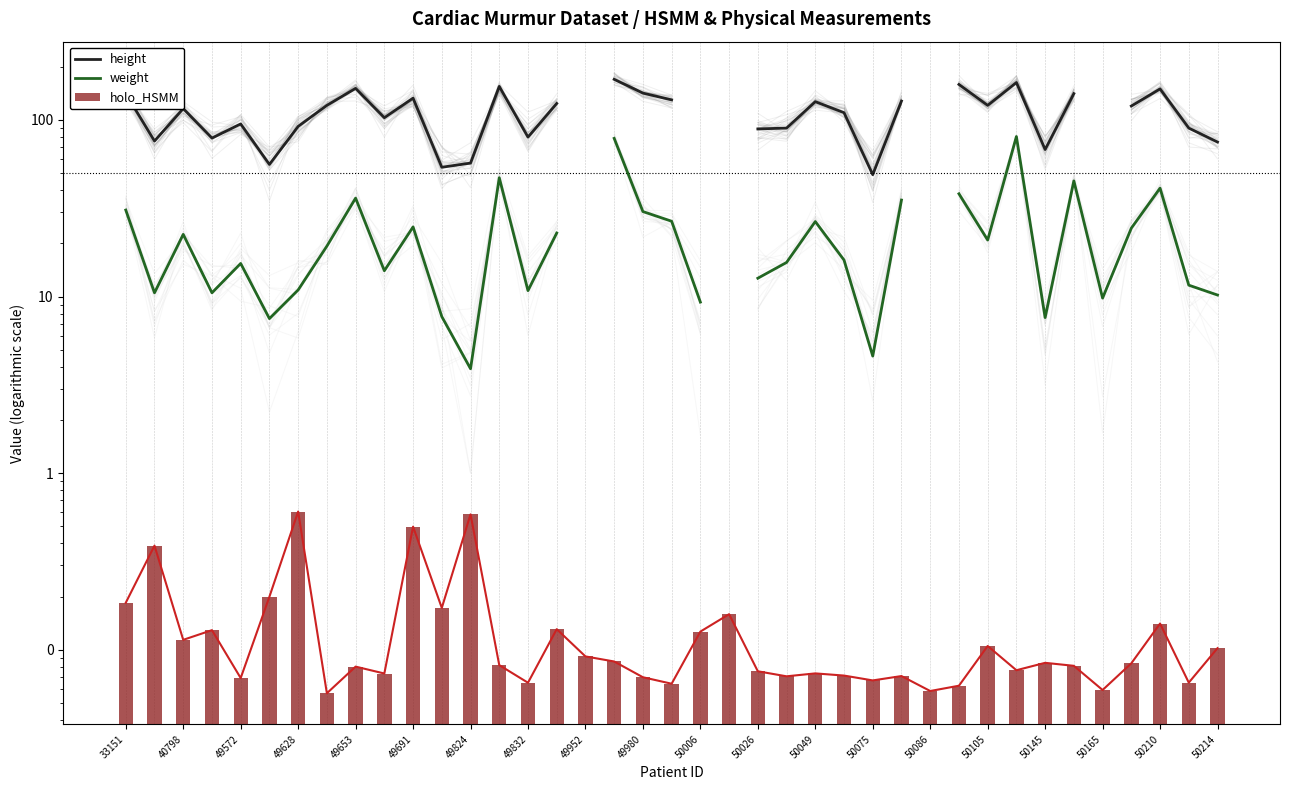

How many categories are shown in the chart?

39